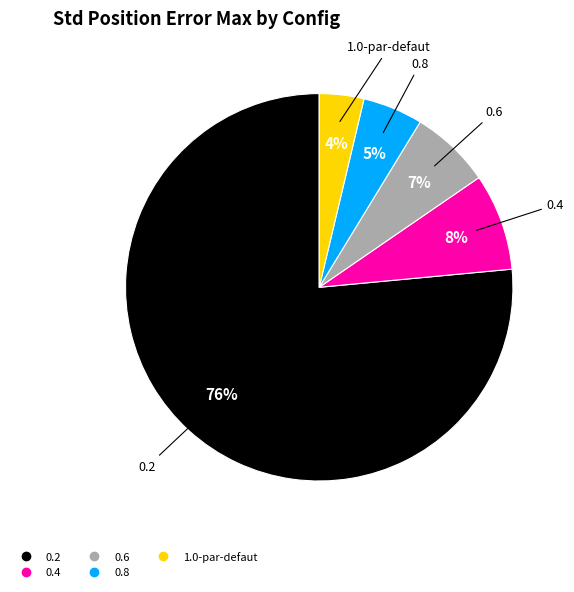

Which slice is the smallest?

1.0-par-defaut